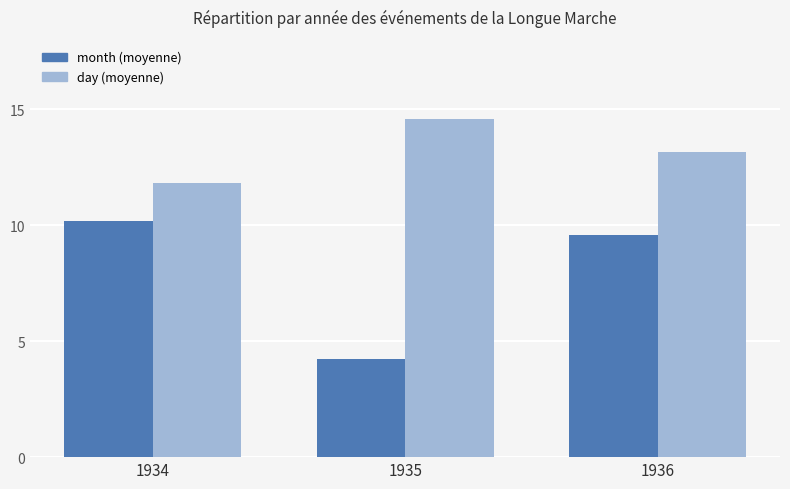

What is the total value across all series at 1934?

22.0